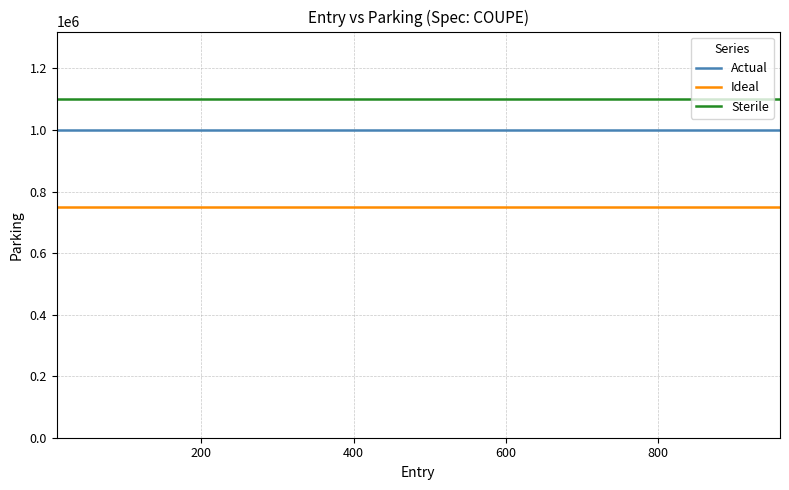

What is the minimum value for Ideal?

750000